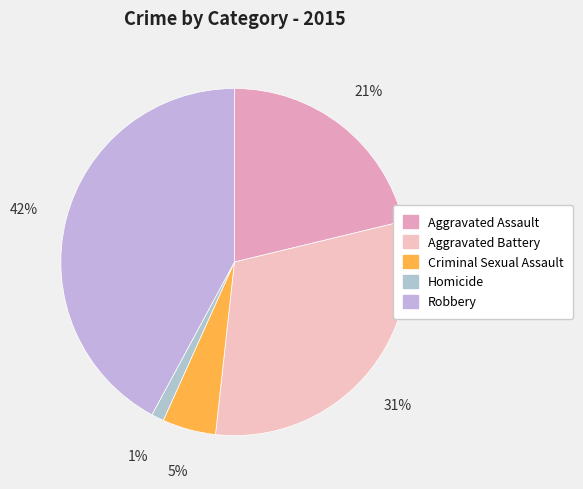

Combined, what portion of the pie is Aggravated Assault and Aggravated Battery?

51.7%